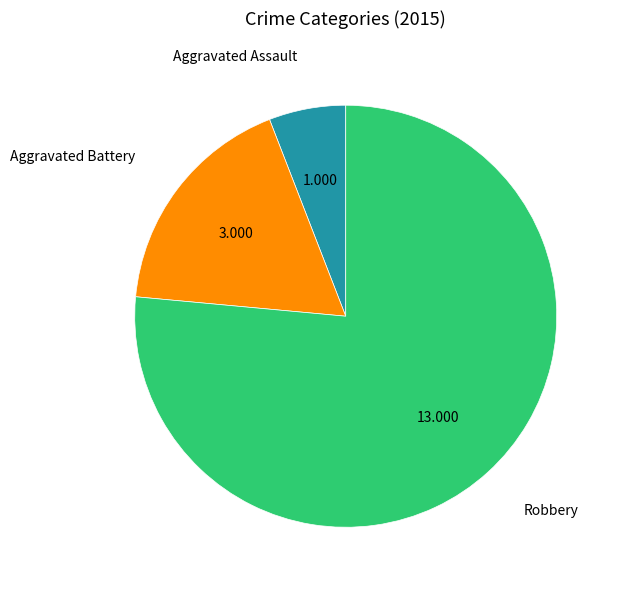

Is there a majority slice in this chart?

Yes